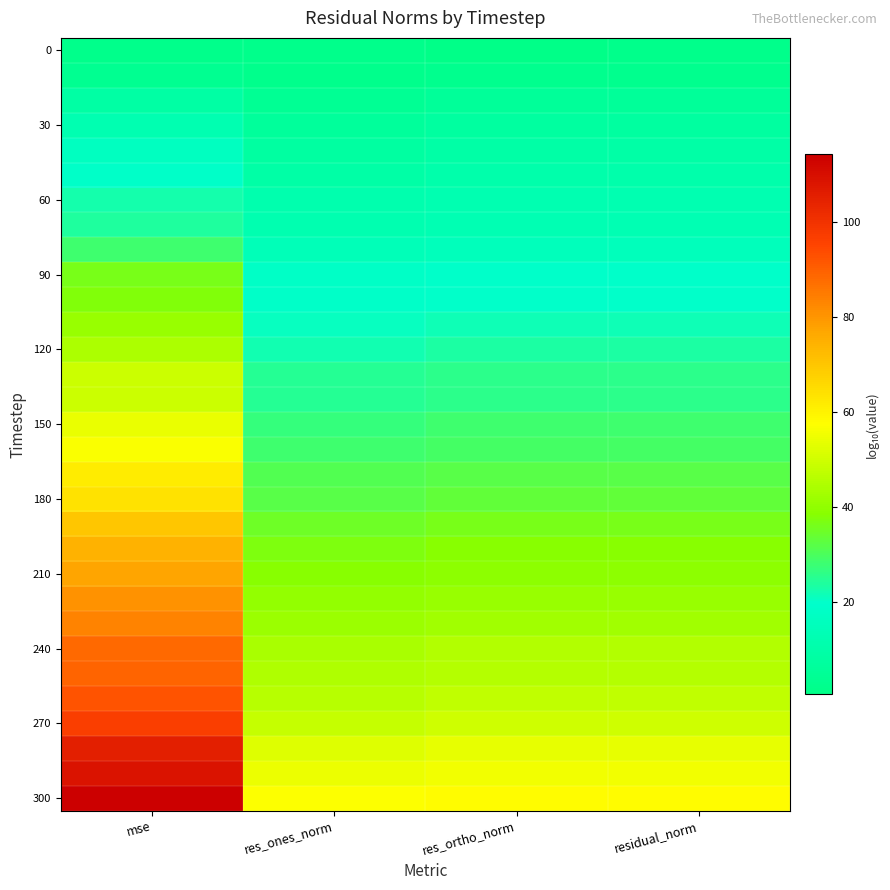

What is the total value across all series at res_ones_norm?

857.3